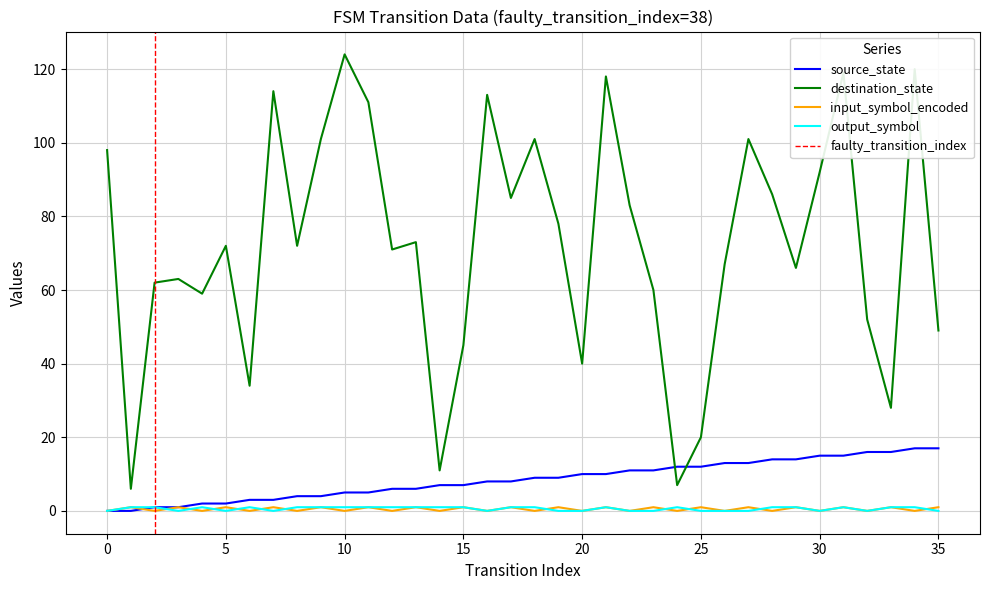

Reading left to right, extract all data points from this chart.

source_state: 0=0	1=0	2=1	3=1	4=2	5=2	6=3	7=3	8=4	9=4	10=5	11=5	12=6	13=6	14=7	15=7	16=8	17=8	18=9	19=9	20=10	21=10	22=11	23=11	24=12	25=12	26=13	27=13	28=14	29=14	30=15	31=15	32=16	33=16	34=17	35=17
destination_state: 0=98	1=6	2=62	3=63	4=59	5=72	6=34	7=114	8=72	9=101	10=124	11=111	12=71	13=73	14=11	15=45	16=113	17=85	18=101	19=78	20=40	21=118	22=83	23=60	24=7	25=20	26=67	27=101	28=86	29=66	30=92	31=119	32=52	33=28	34=120	35=49
input_symbol_encoded: 0=0	1=1	2=0	3=1	4=0	5=1	6=0	7=1	8=0	9=1	10=0	11=1	12=0	13=1	14=0	15=1	16=0	17=1	18=0	19=1	20=0	21=1	22=0	23=1	24=0	25=1	26=0	27=1	28=0	29=1	30=0	31=1	32=0	33=1	34=0	35=1
output_symbol: 0=0	1=1	2=1	3=0	4=1	5=0	6=1	7=0	8=1	9=1	10=1	11=1	12=1	13=1	14=1	15=1	16=0	17=1	18=1	19=0	20=0	21=1	22=0	23=0	24=1	25=0	26=0	27=0	28=1	29=1	30=0	31=1	32=0	33=1	34=1	35=0